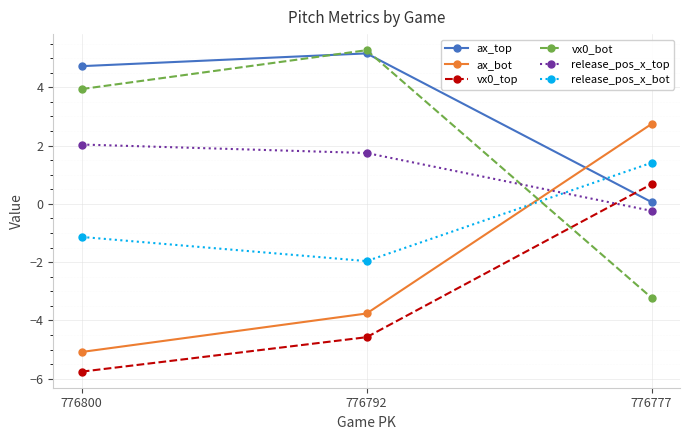

What is the difference between the second highest and minimum values in the release_pos_x_bot series?

0.8